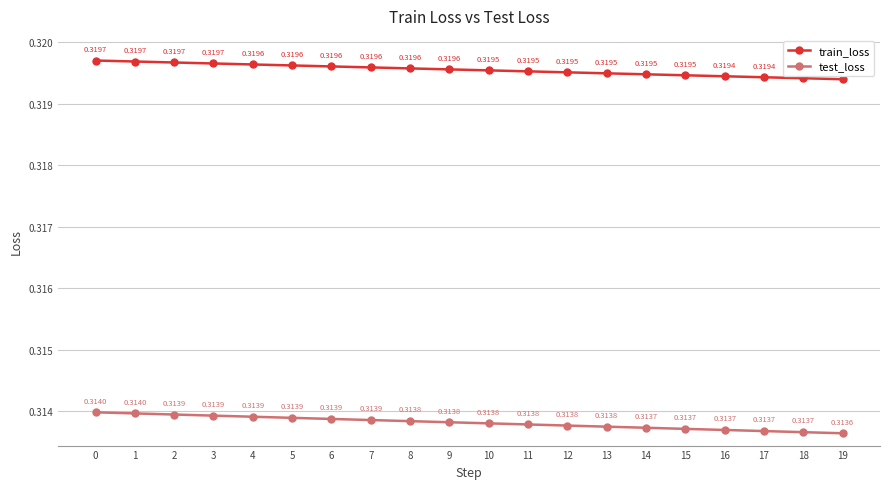

Rank the series at 0 from lowest to highest value.

test_loss, train_loss